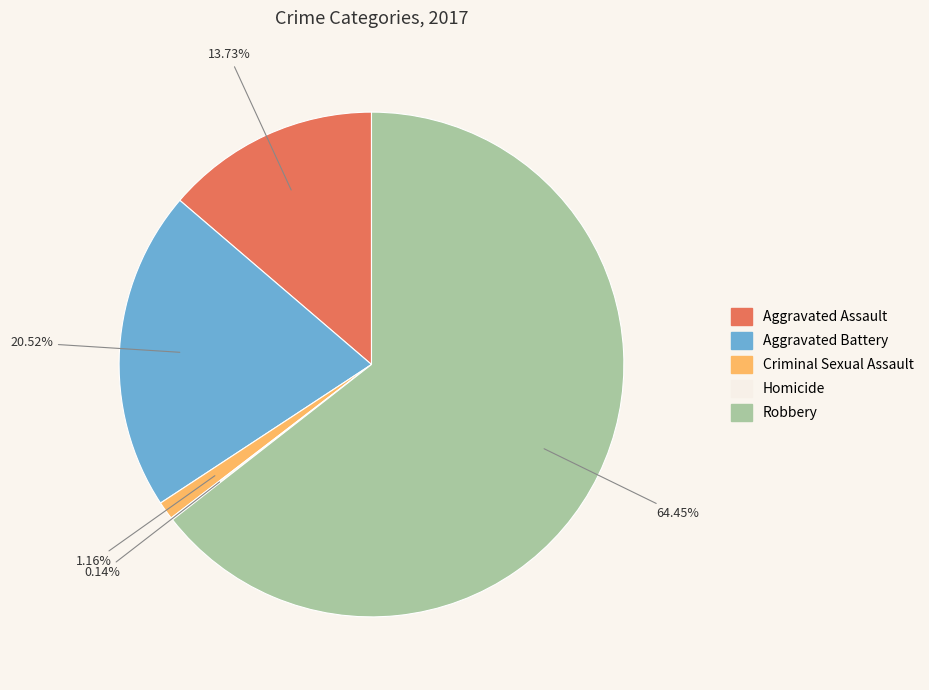

To the nearest percent, what is the combined percentage of Robbery and Aggravated Battery?

85%